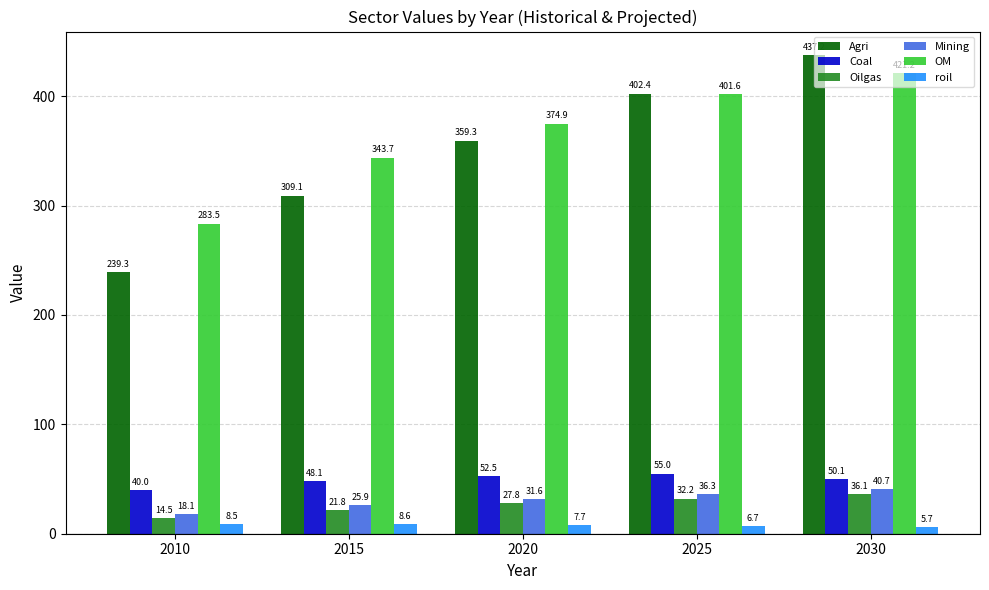

The value of Coal at 2030 is 33.9. True or false?

False